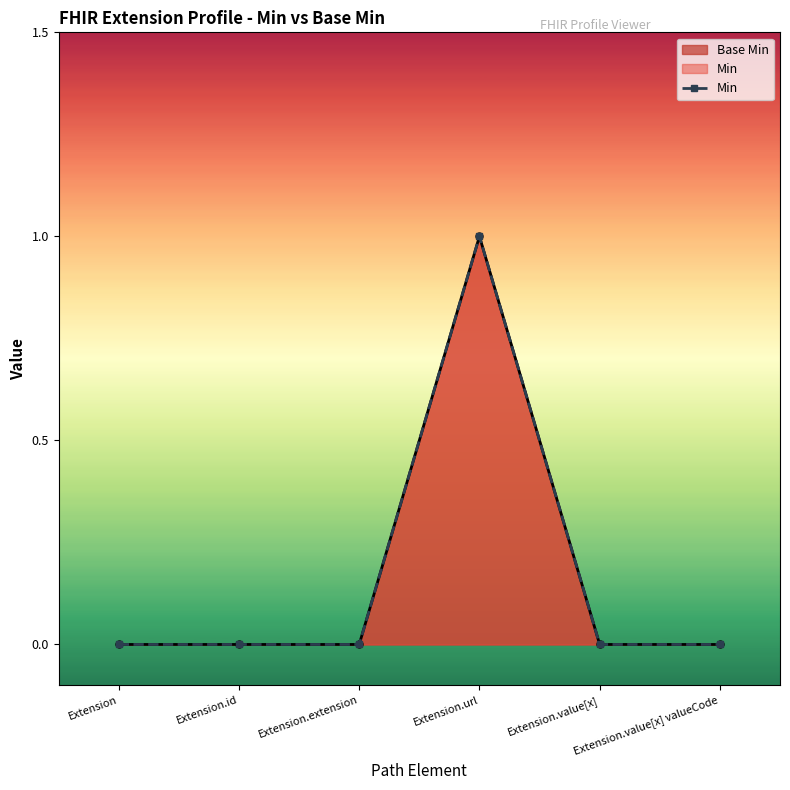

Reading right to left, extract all data points from this chart.

Extension.value[x] valueCode=0	Extension.value[x]=0	Extension.url=1	Extension.extension=0	Extension.id=0	Extension=0